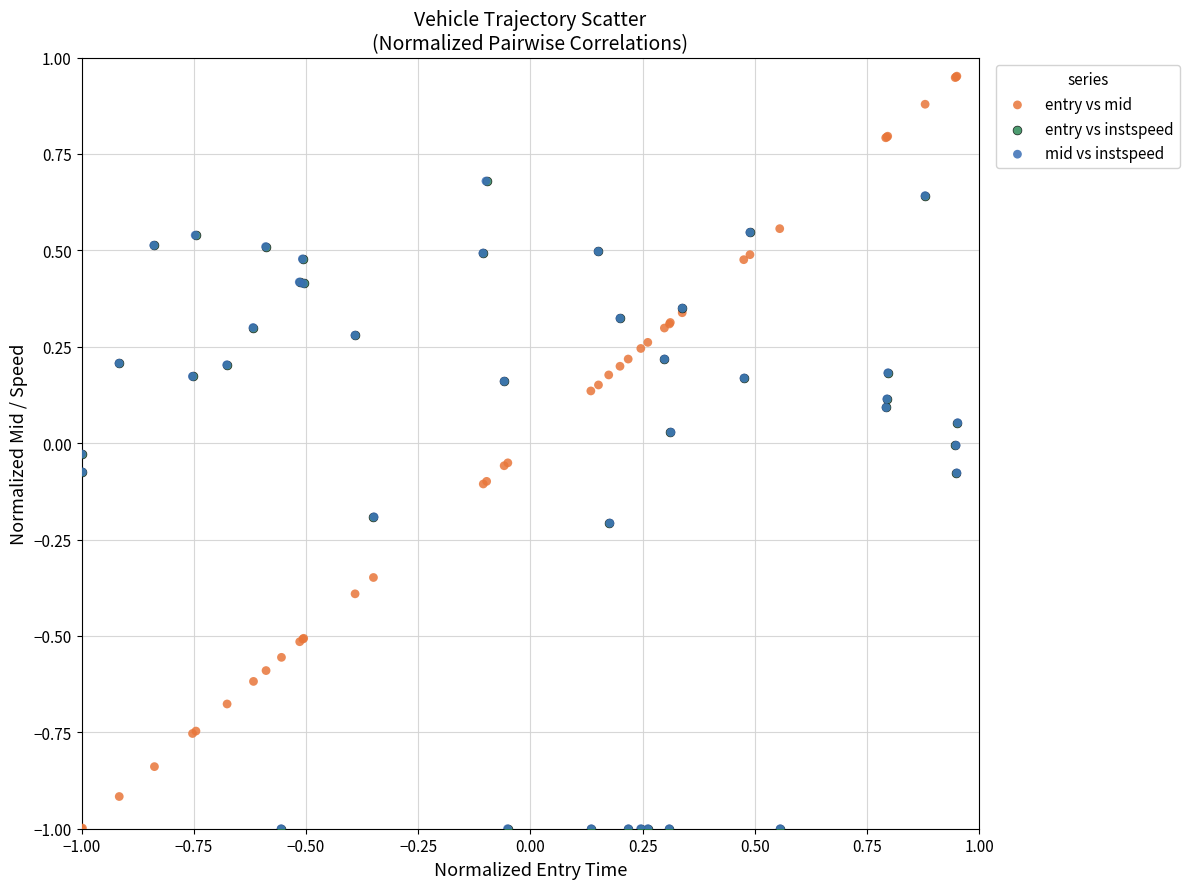

Which series has the largest Y range (max minus min)?

entry vs mid